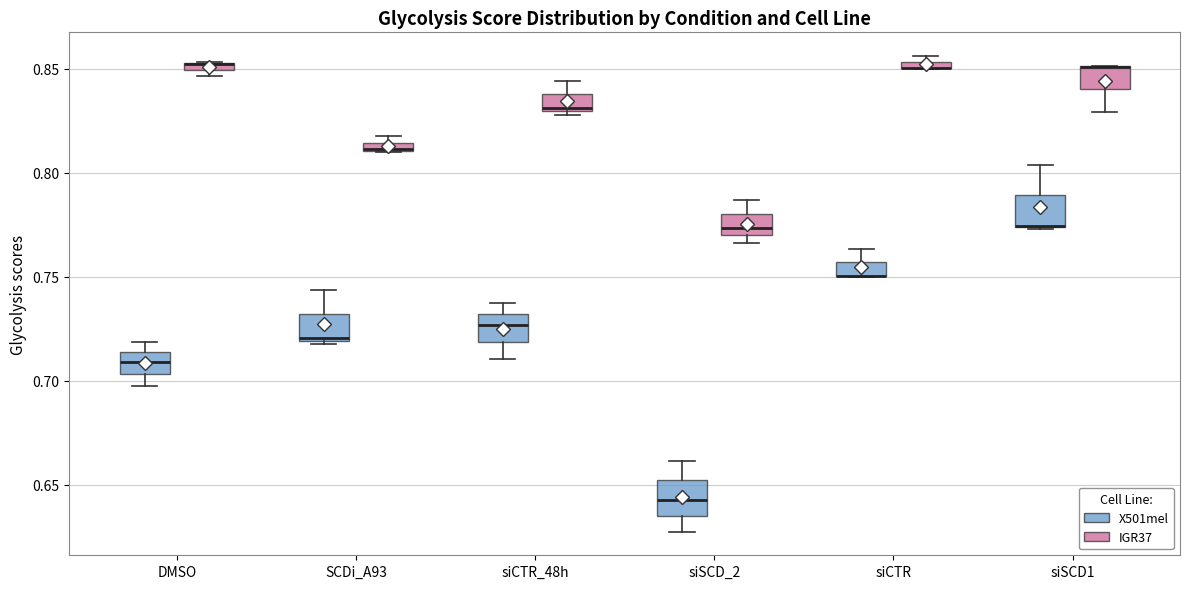

Where does the median line of the box for siSCD_2 (IGR37) sit on the y-axis? The values are not printed on the chart, so give them approximately, as read against the axis.

0.775